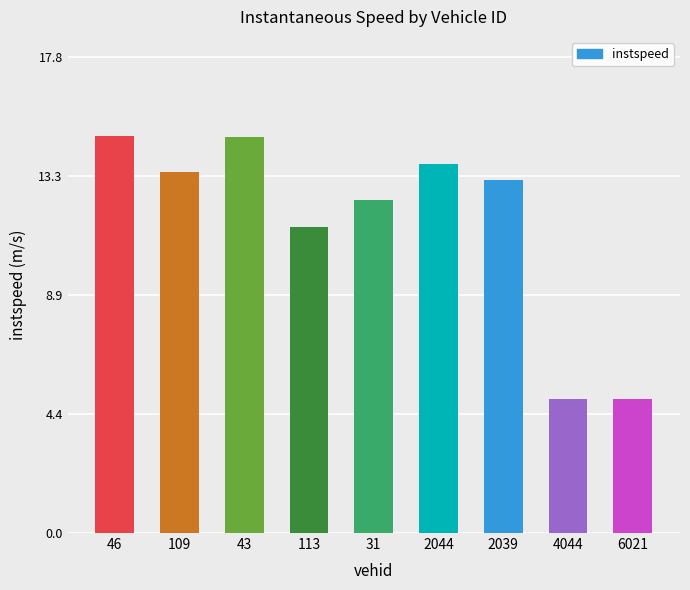

Reading right to left, list all the values displayed in this chart.

5.0	5.0	13.2	13.8	12.4	11.4	14.8	13.5	14.8